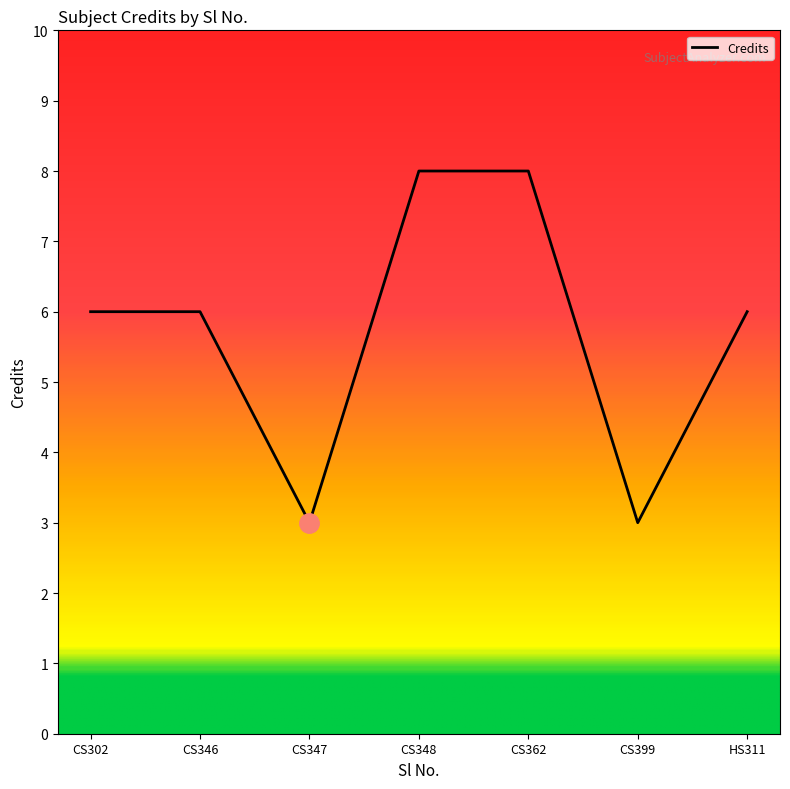

How many lines are shown in the chart?

1